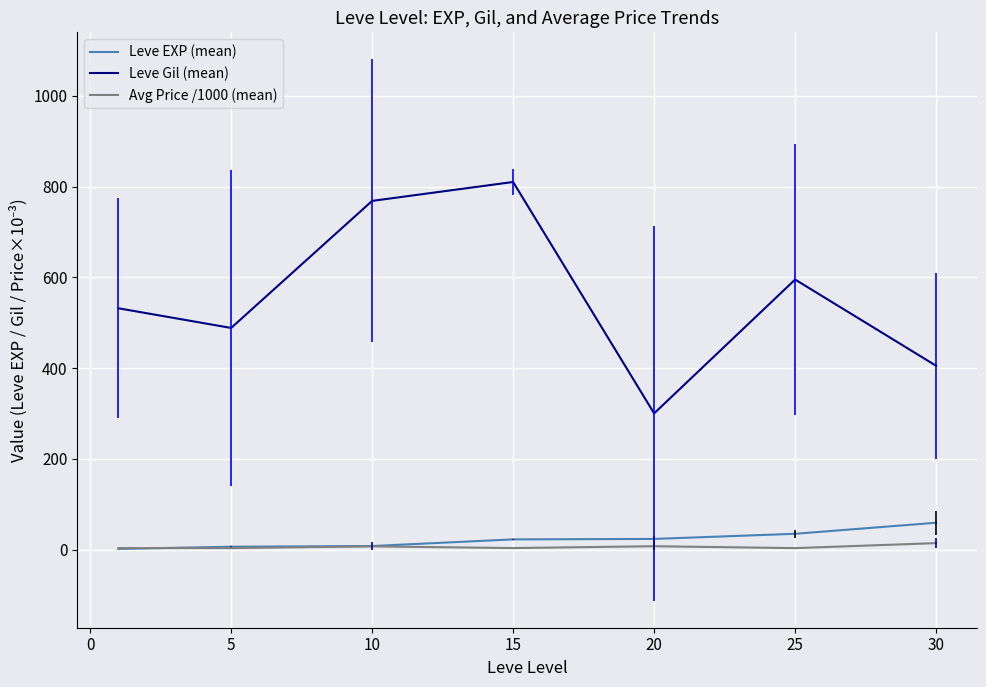

True or false: Leve EXP (mean) and Leve Gil (mean) intersect in this chart.

False